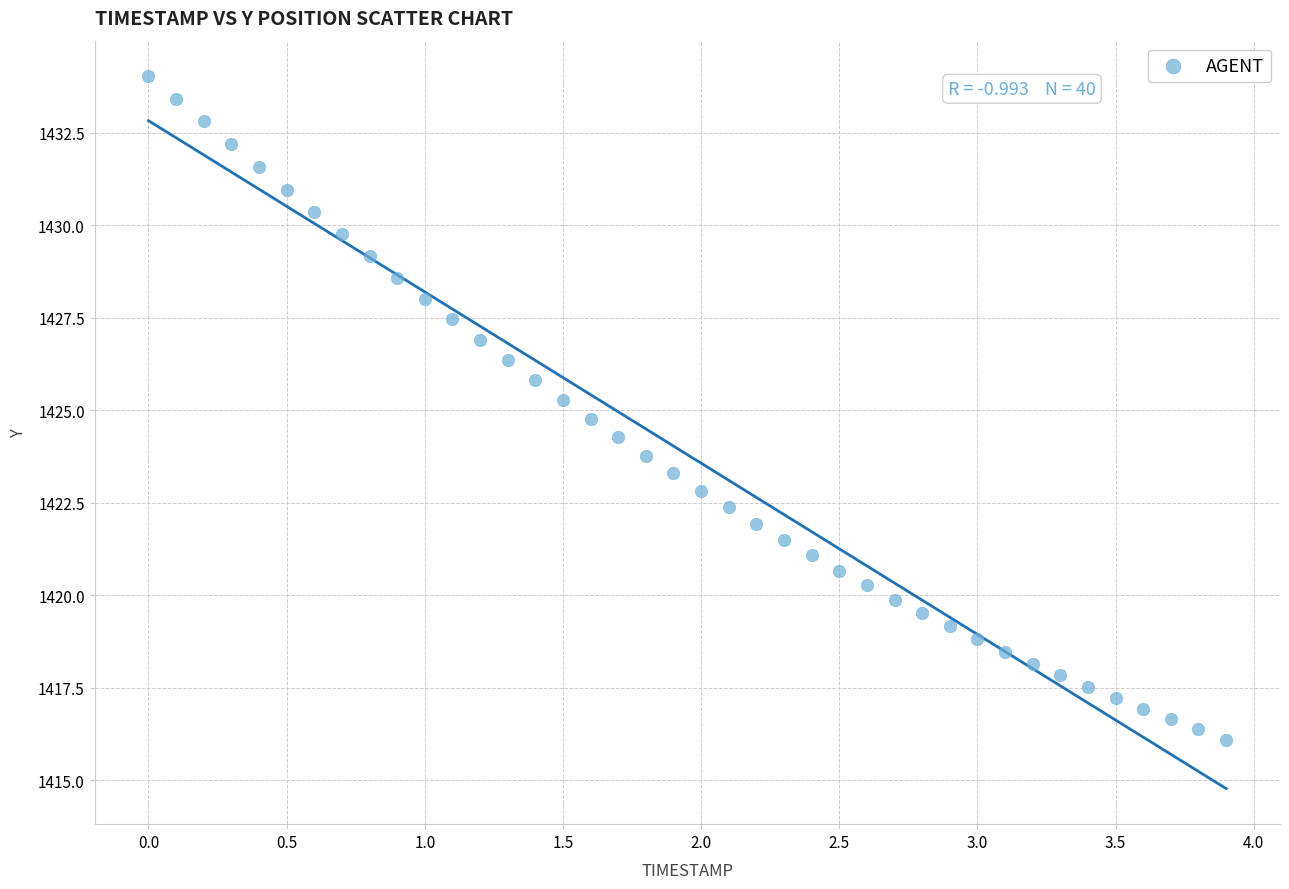

What is the range of X values (max minus min)?

3.9